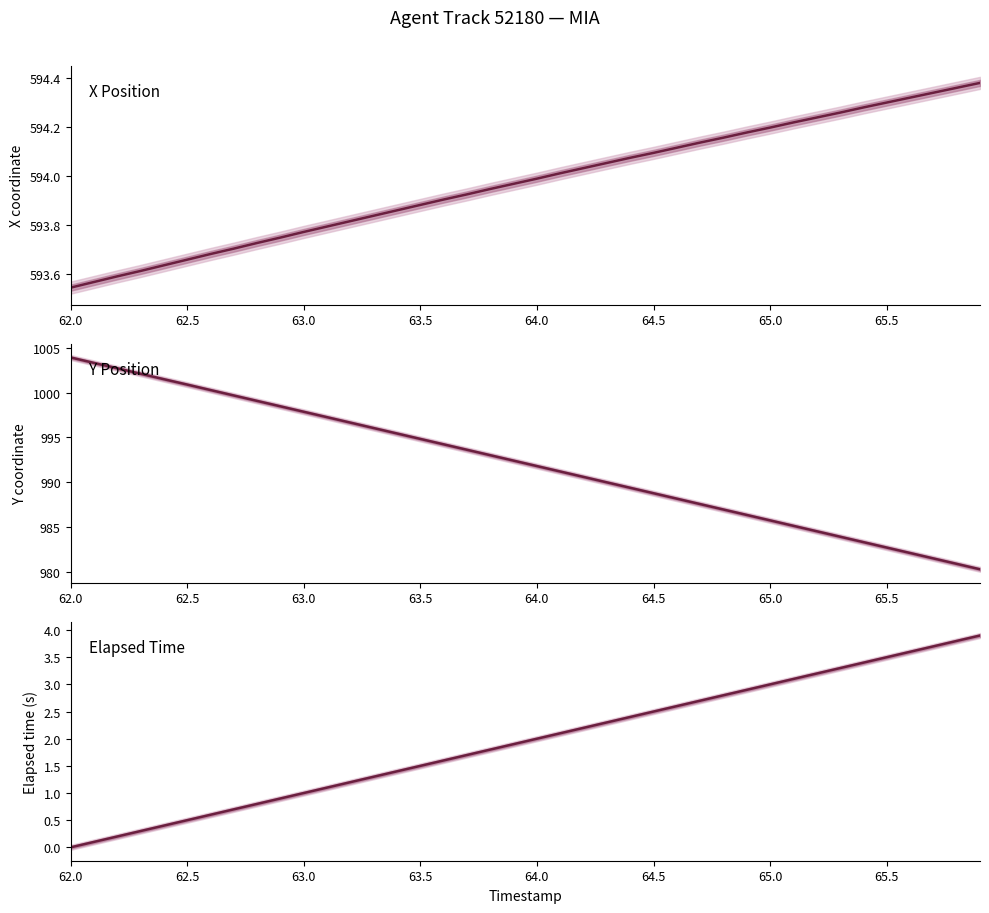

Reading right to left, what are all the values shown in this chart?

X: 594.4	594.4	594.3	594.3	594.3	594.3	594.3	594.2	594.2	594.2	594.2	594.2	594.1	594.1	594.1	594.1	594.1	594.0	594.0	594.0	594.0	593.9	593.9	593.9	593.9	593.9	593.8	593.8	593.8	593.8	593.8	593.7	593.7	593.7	593.7	593.6	593.6	593.6	593.6	593.5
Y: 980.3	980.9	981.5	982.1	982.7	983.3	983.9	984.5	985.1	985.7	986.3	987.0	987.6	988.2	988.8	989.4	990.0	990.6	991.2	991.8	992.4	993.0	993.6	994.2	994.8	995.4	996.0	996.7	997.3	997.9	998.5	999.1	999.7	1000.3	1000.9	1001.5	1002.1	1002.7	1003.3	1003.9
Elapsed Time: 3.9	3.8	3.7	3.6	3.5	3.4	3.3	3.2	3.1	3.0	2.9	2.8	2.7	2.6	2.5	2.4	2.3	2.2	2.1	2.0	1.9	1.8	1.7	1.6	1.5	1.4	1.3	1.2	1.1	1.0	0.9	0.8	0.7	0.6	0.5	0.4	0.3	0.2	0.1	0.0